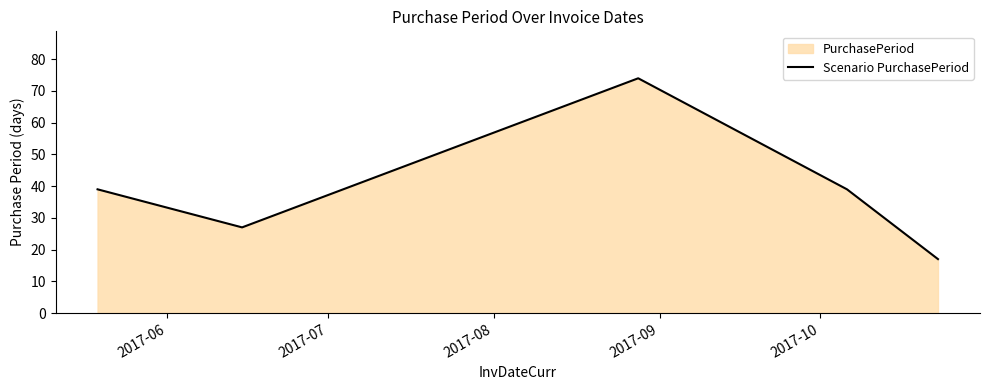

Count the number of values greater than 39.

1